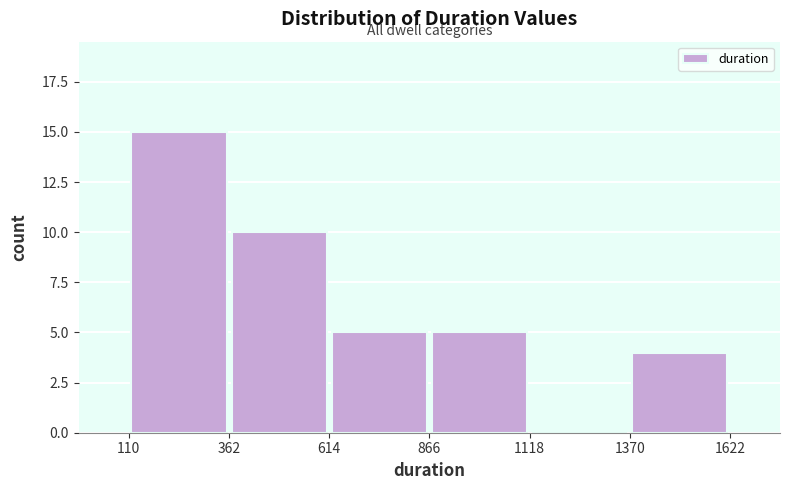

Which range on the x-axis has the tallest bar?

110 to 362